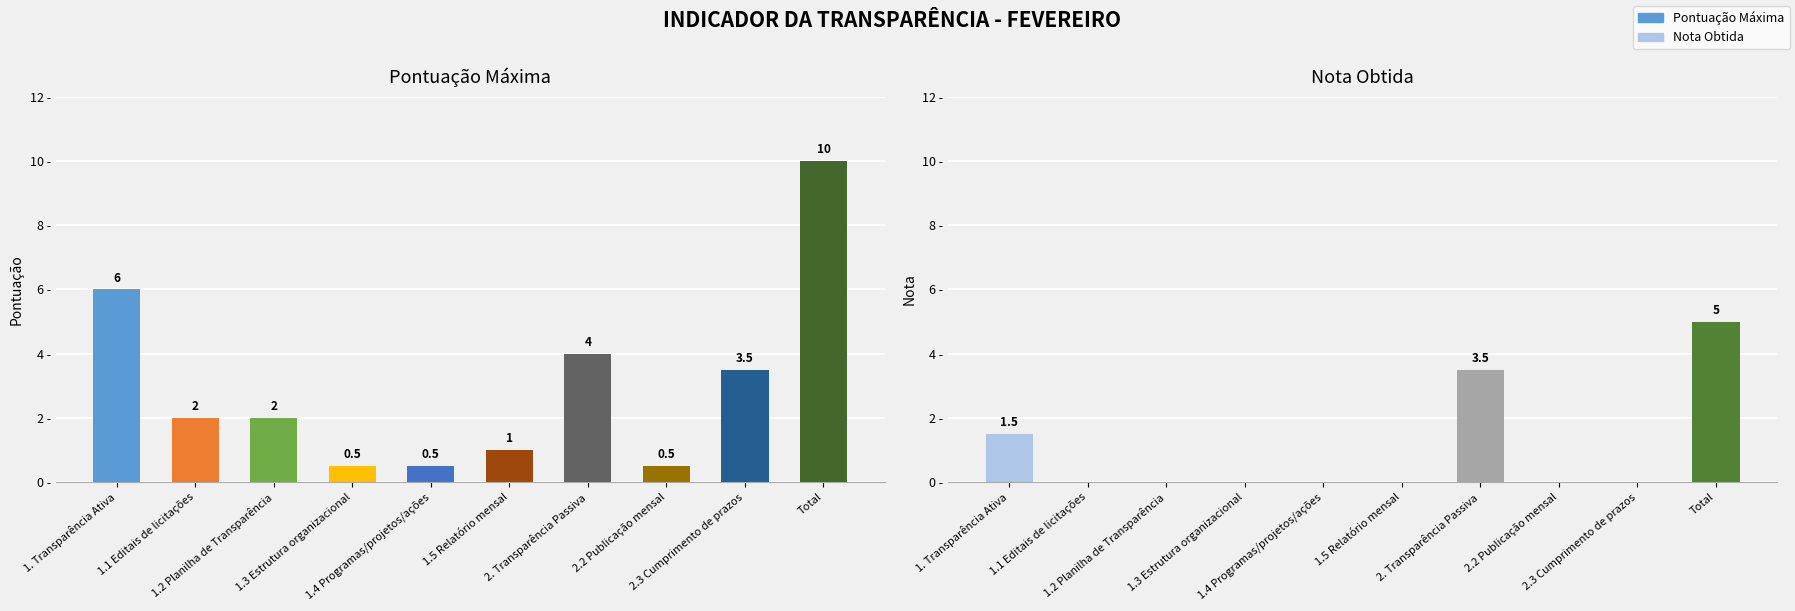

Reading right to left, what are all the values shown in this chart?

Pontuação: 10.0	3.5	0.5	4.0	1.0	0.5	0.5	2.0	2.0	6.0
Nota Obtida: 5.0	0.0	0.0	3.5	0.0	0.0	0.0	0.0	0.0	1.5